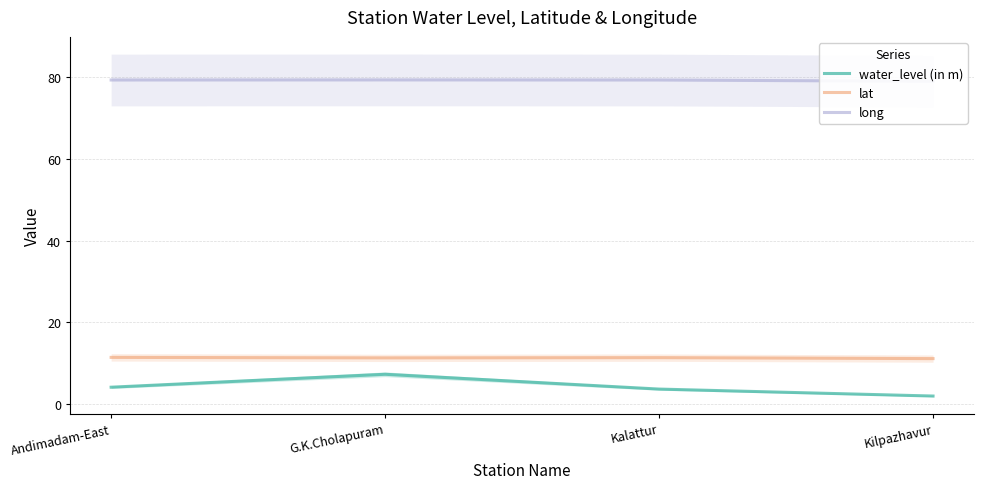

Reading left to right, what are all the values shown in this chart?

water_level (in m): Andimadam-East=4.0	G.K.Cholapuram=7.2	Kalattur=3.6	Kilpazhavur=1.9
lat: Andimadam-East=11.3	G.K.Cholapuram=11.2	Kalattur=11.3	Kilpazhavur=11.0
long: Andimadam-East=79.4	G.K.Cholapuram=79.4	Kalattur=79.4	Kilpazhavur=79.0